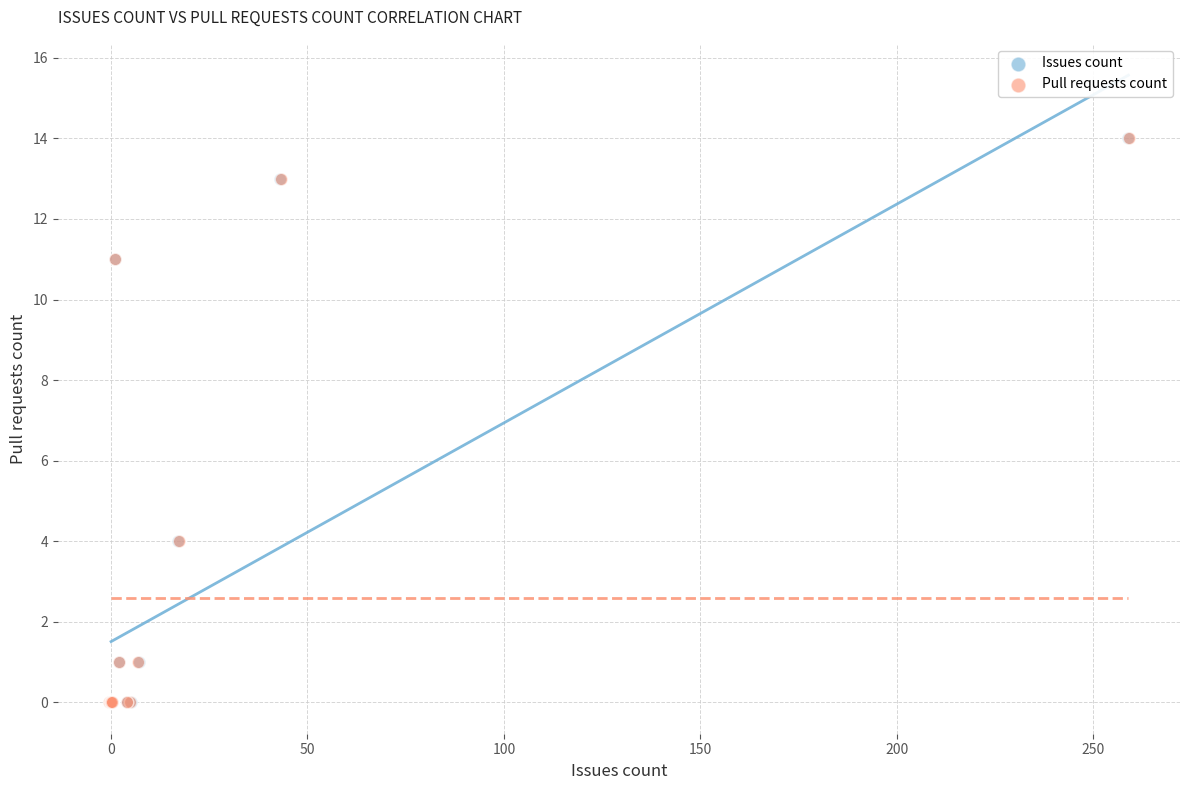

What are all the series names shown in the legend?

Issues count, Pull requests count